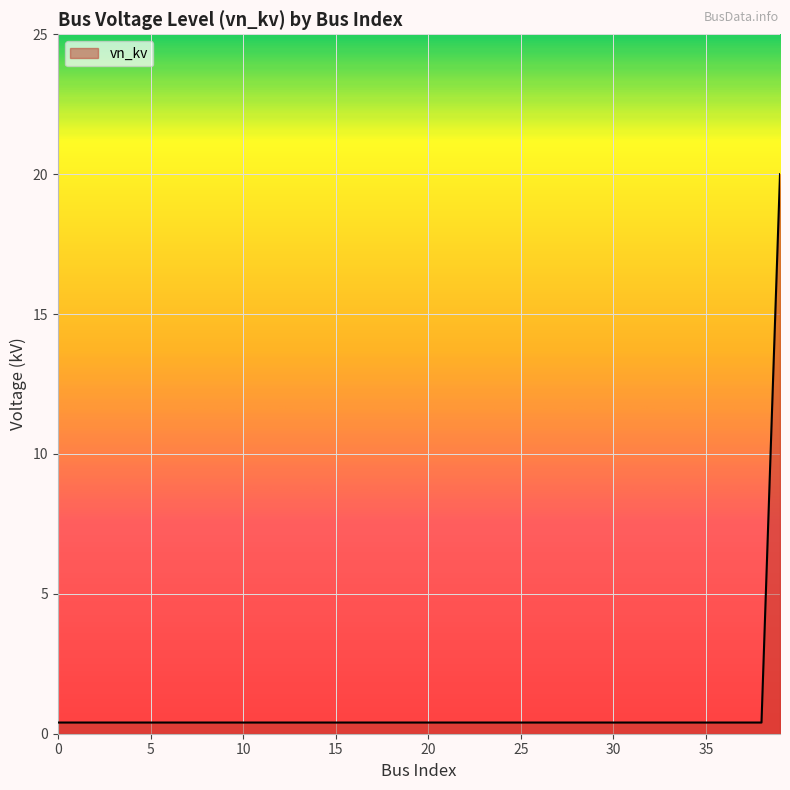

What is the smallest value displayed?

0.4